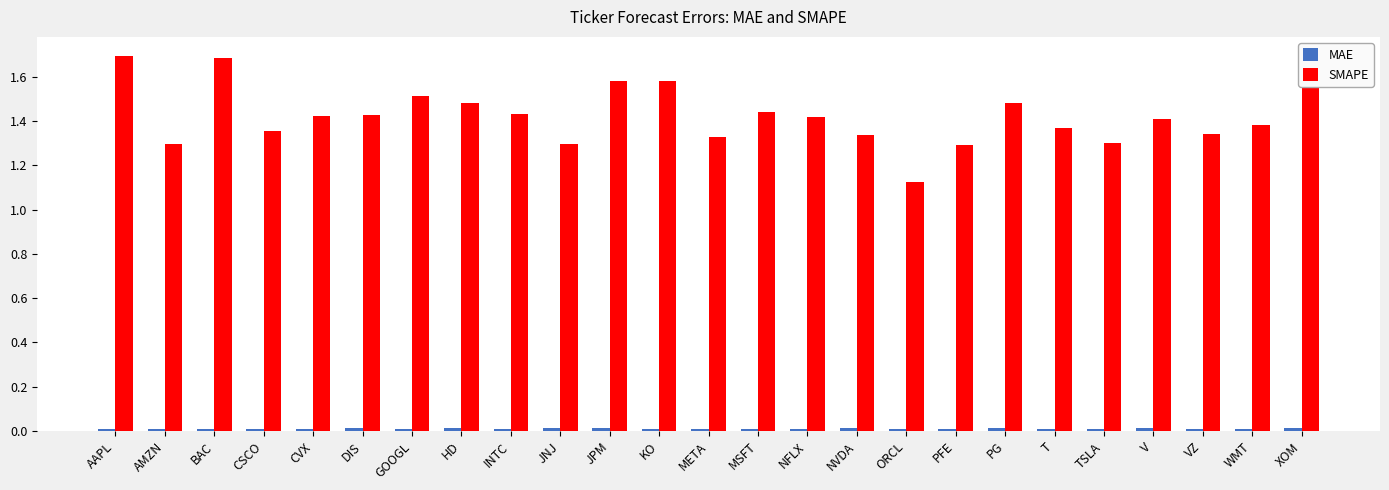

The value of SMAPE at XOM is 2.8. True or false?

False